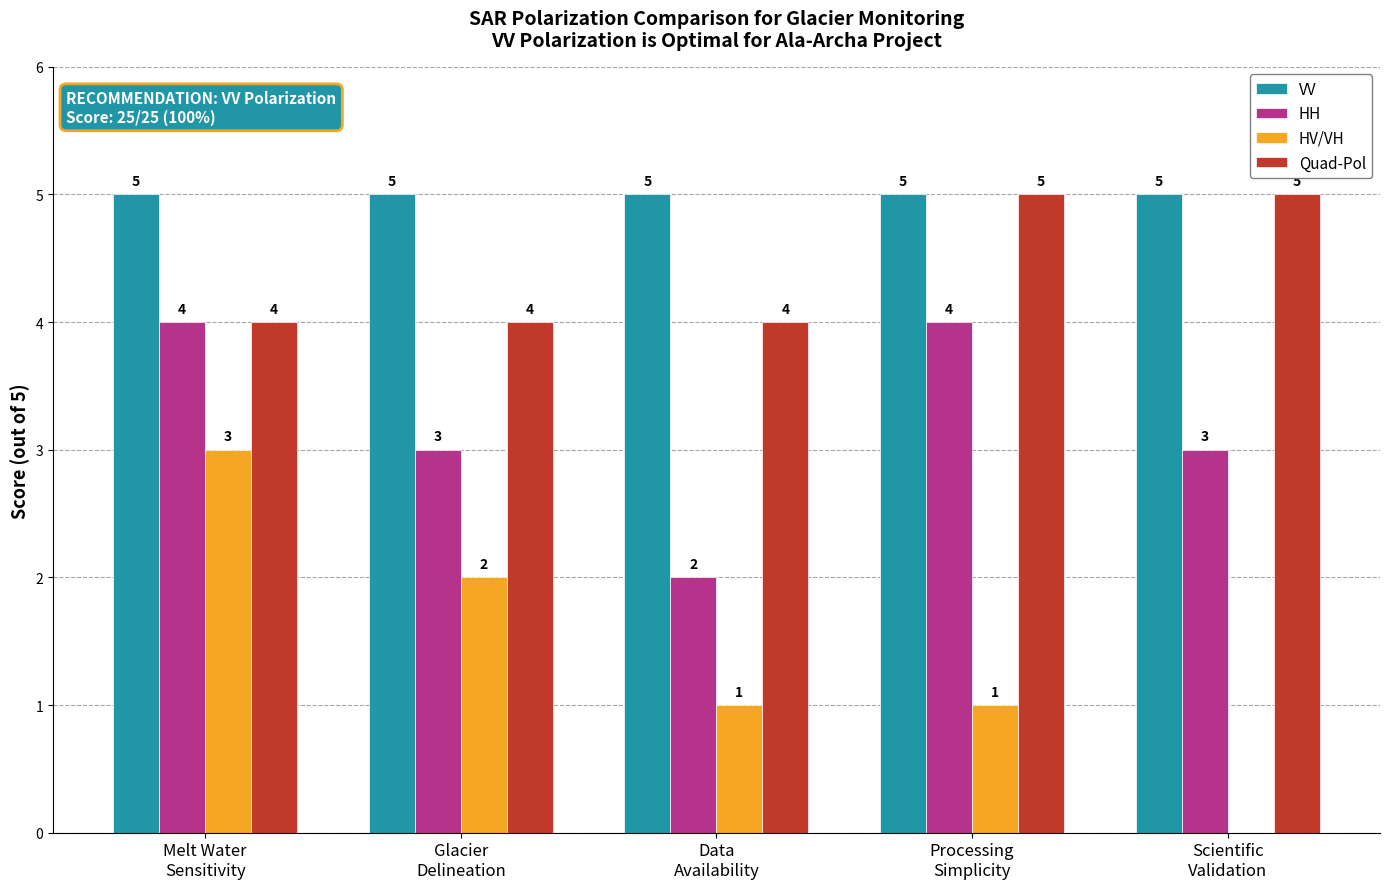

How many HV/VH values are between 1 and 2?

3